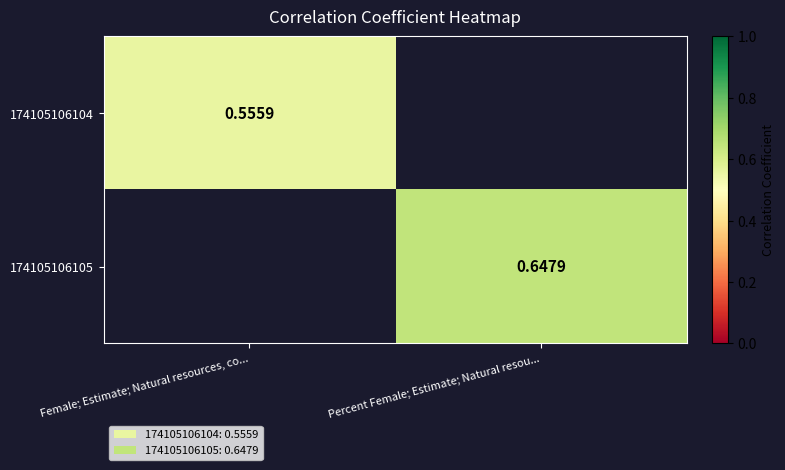

Is the value of 174105106104 at Female; Estimate; Natural resources, co... greater than the value of 174105106105 at Percent Female; Estimate; Natural resou...?

No